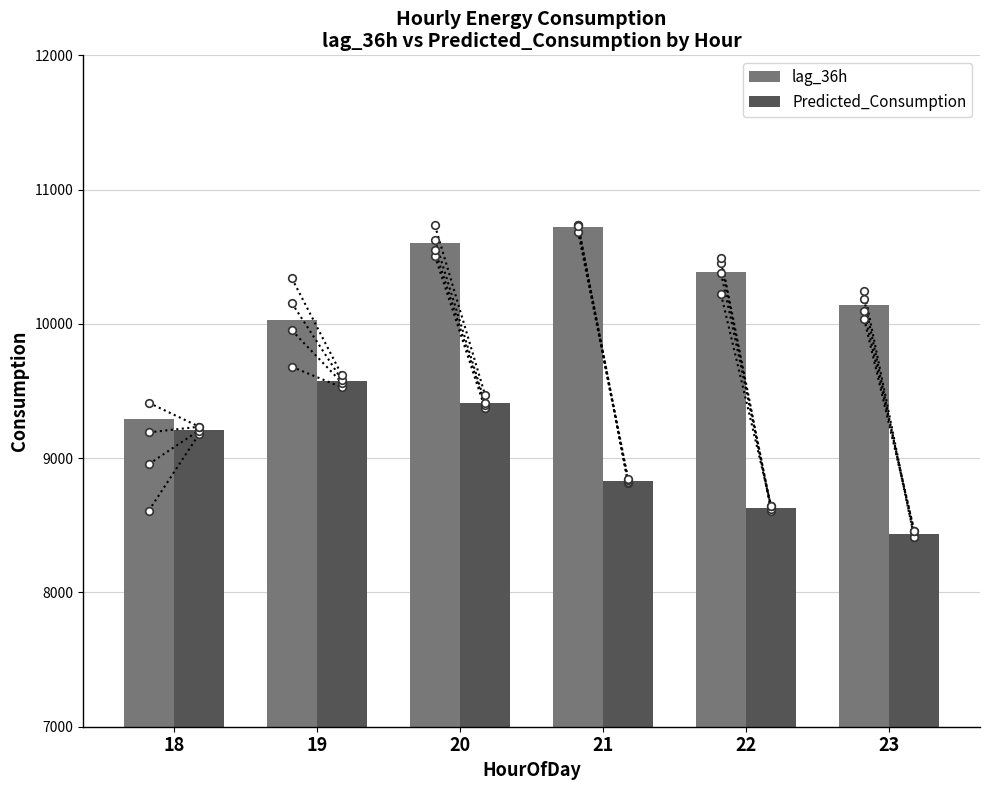

What is the total value across all series at 23?

18575.9